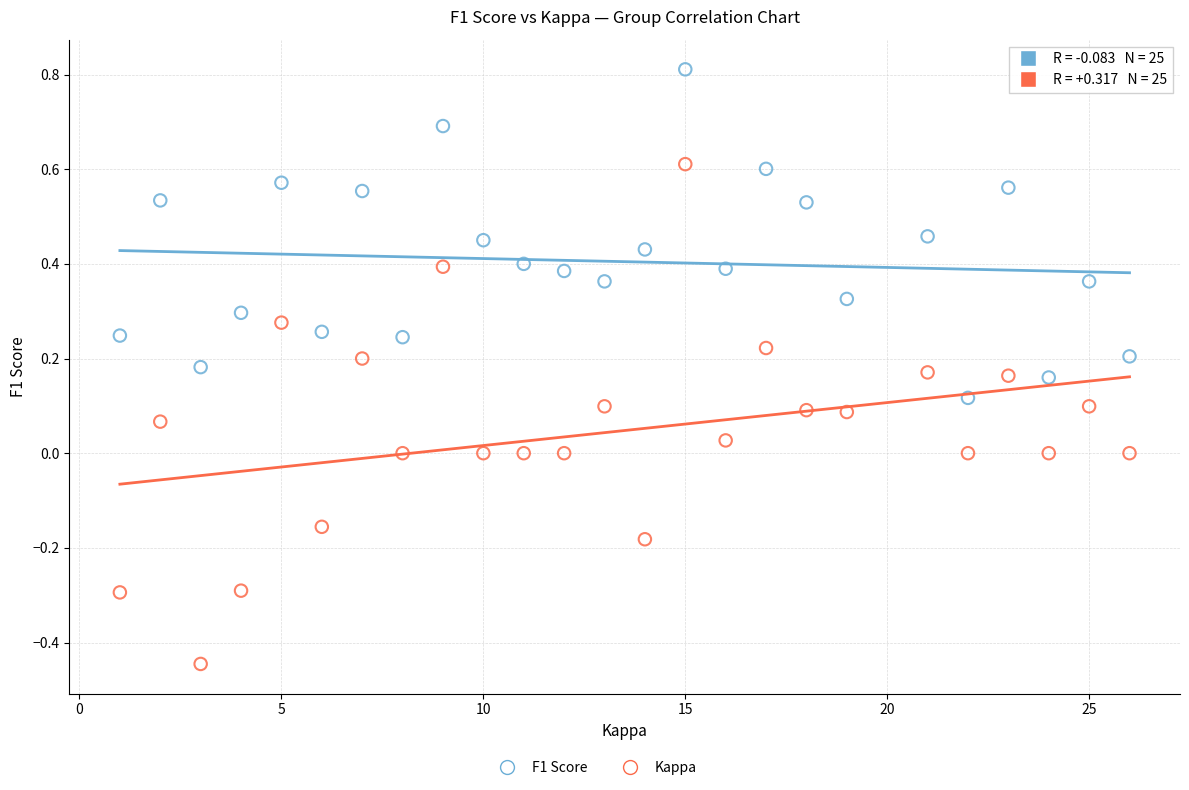

Across all data points, what is the range of Y values (max minus min)?

1.3